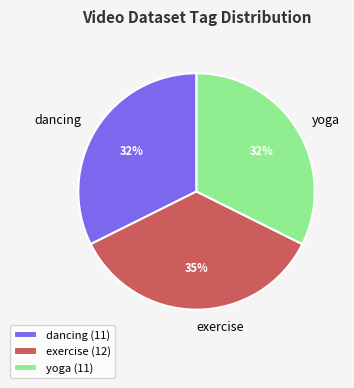

Does any single category account for the majority?

No